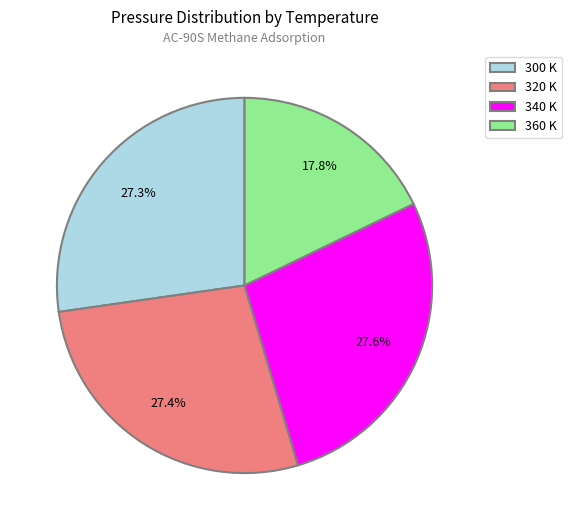

How much of the chart is everything except 340?

72.4%